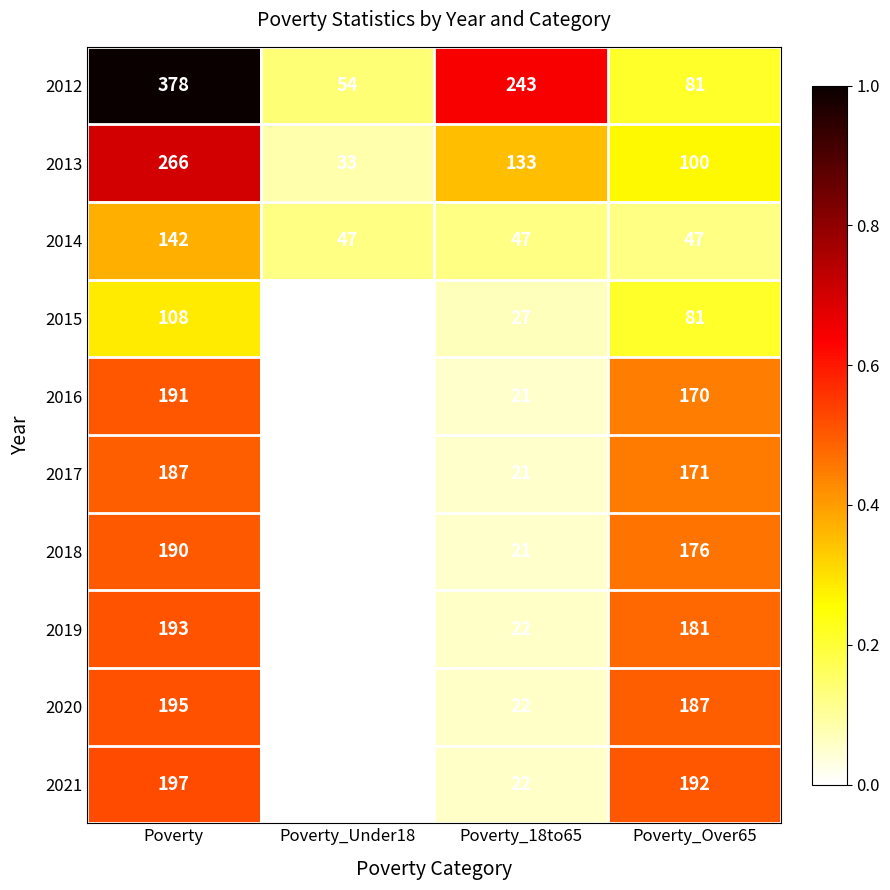

At which category does the chart reach its peak across all series?

Poverty